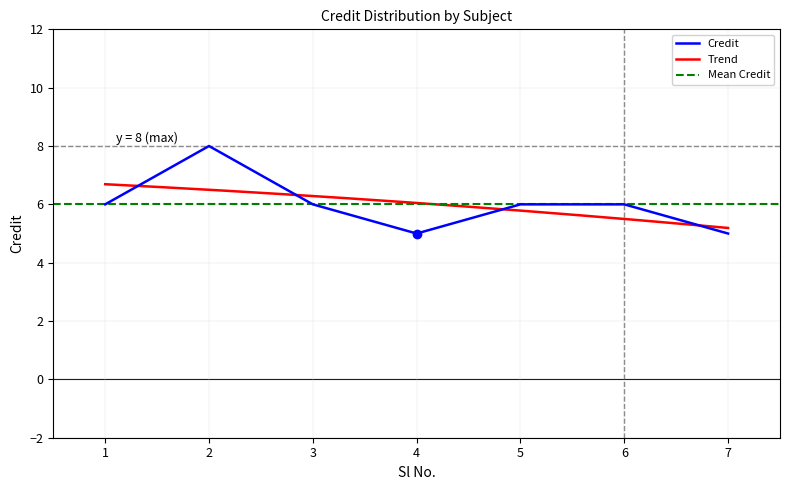

Read the value at 6.

6